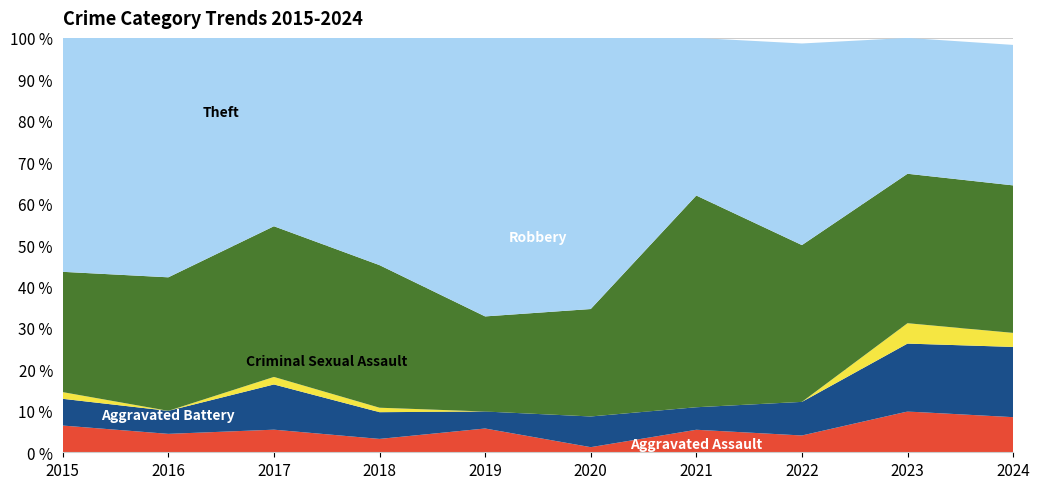

Reading left to right, extract all data points from this chart.

Aggravated Assault: 4	4	3	3	7	1	5	3	6	5
Aggravated Battery: 4	5	6	6	5	6	5	6	10	10
Criminal Sexual Assault: 1	0	1	1	0	0	0	0	3	2
Robbery: 18	29	20	32	28	21	47	28	22	21
Theft: 35	52	25	51	82	53	35	36	20	20
Total: 62	90	55	93	122	81	92	74	61	59